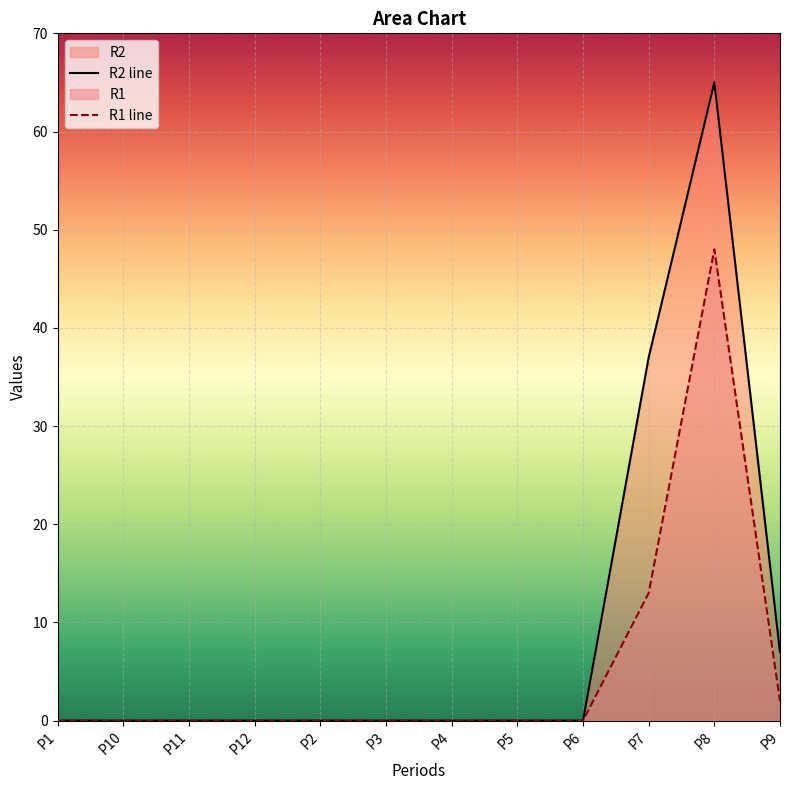

What is the sum of the R1 line values at P9 and P5?

2